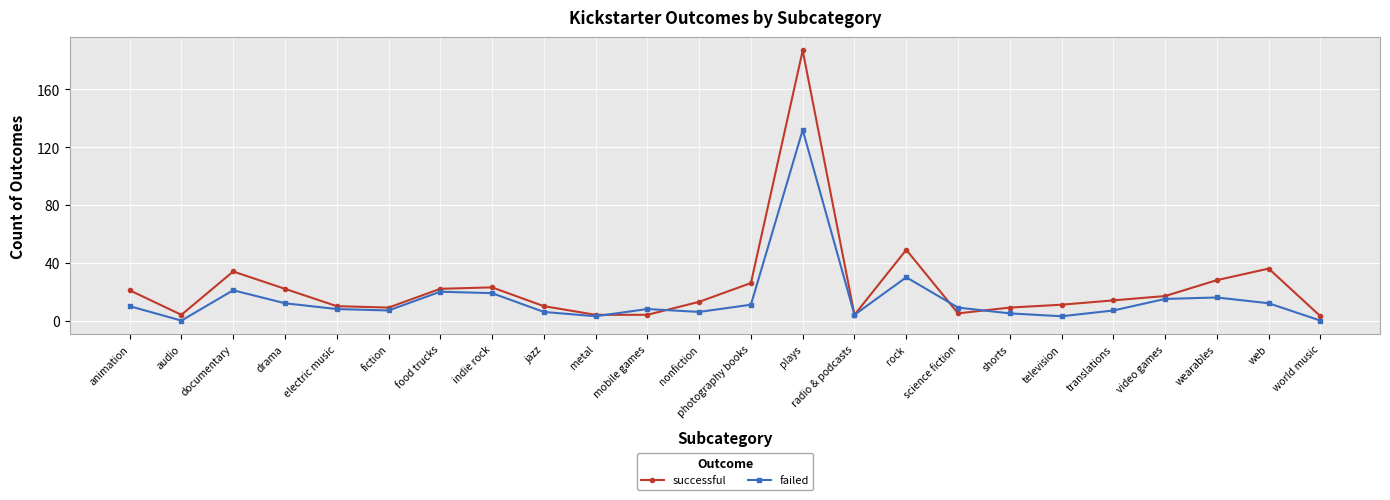

What is the spread (max minus min) of values at mobile games?

4